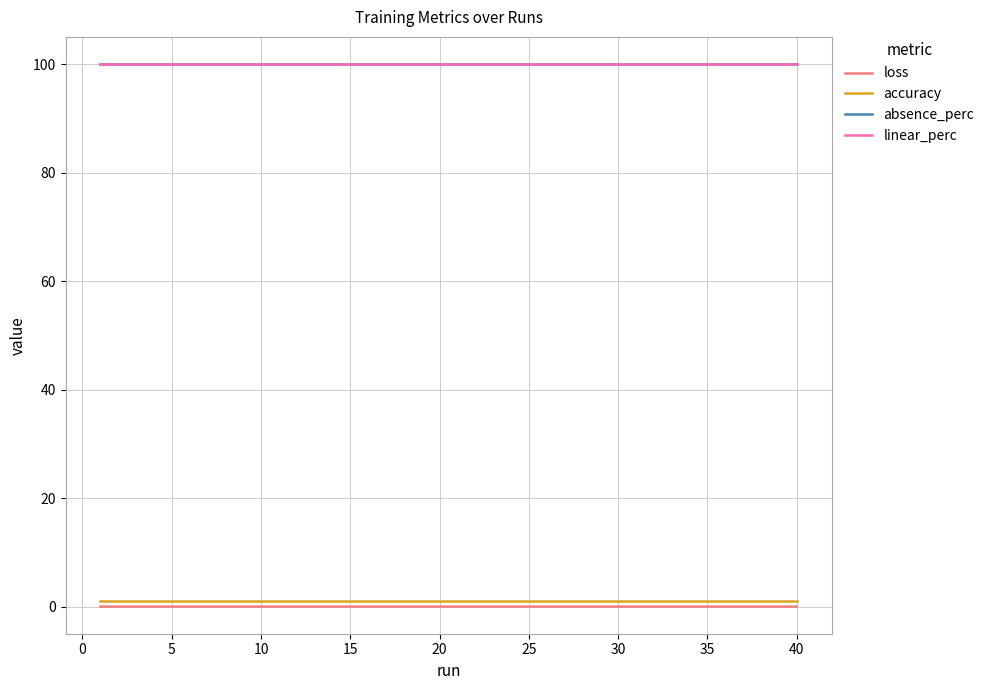

Does the chart have visible grid lines?

Yes